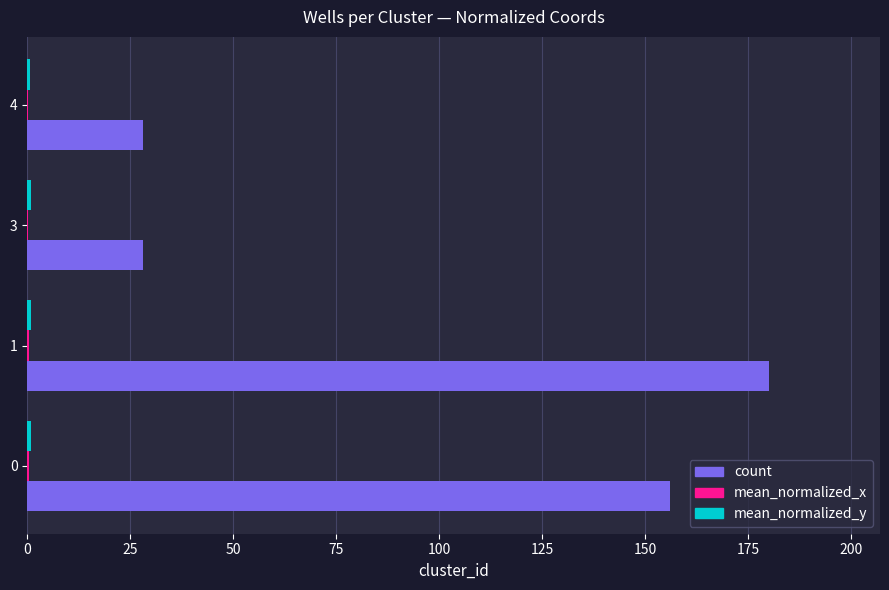

Which series has the largest total across all categories?

count